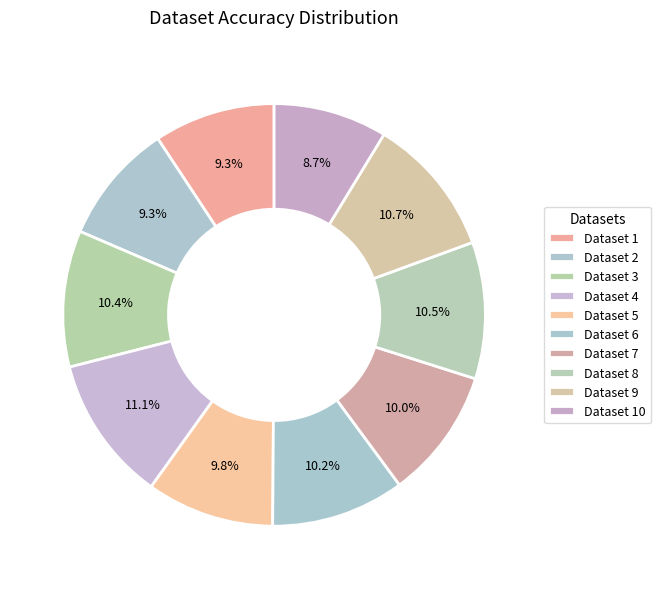

Rank the categories by value from lowest to highest.

Dataset 10, Dataset 2, Dataset 1, Dataset 5, Dataset 7, Dataset 6, Dataset 3, Dataset 8, Dataset 9, Dataset 4